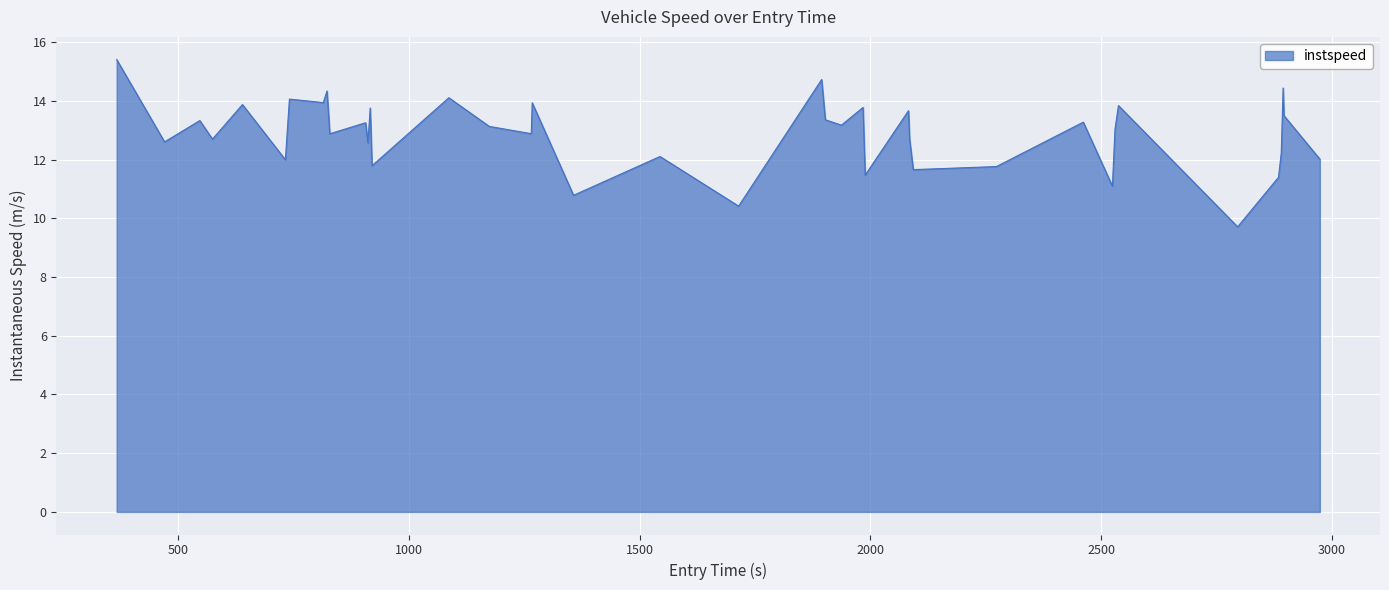

What is the maximum value shown in the chart?

15.4